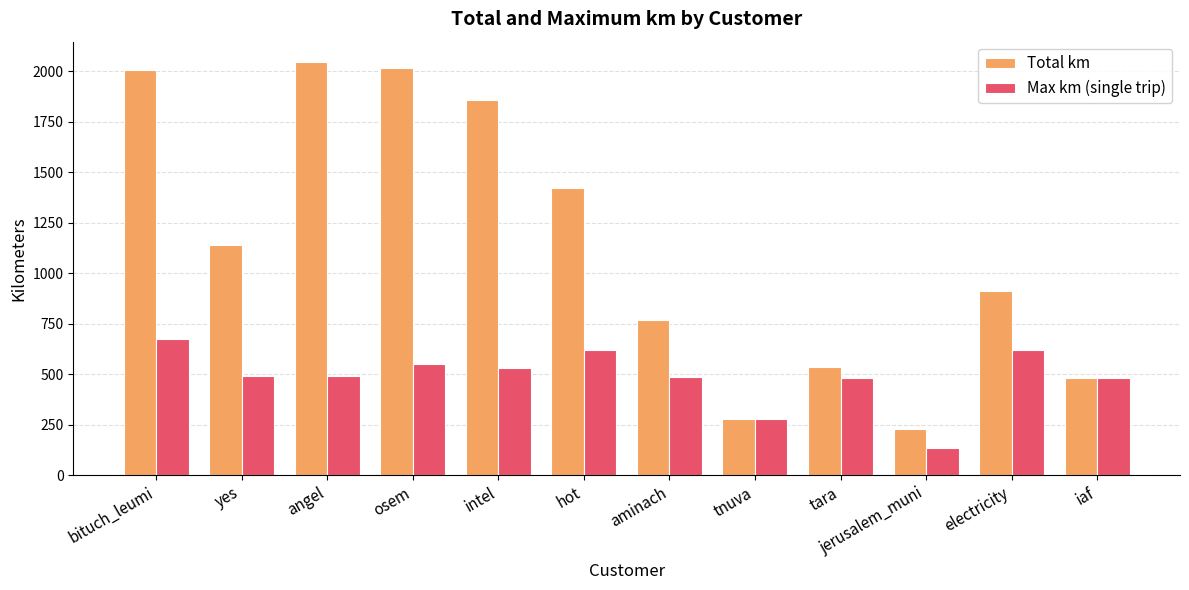

How many groups of bars are there?

12